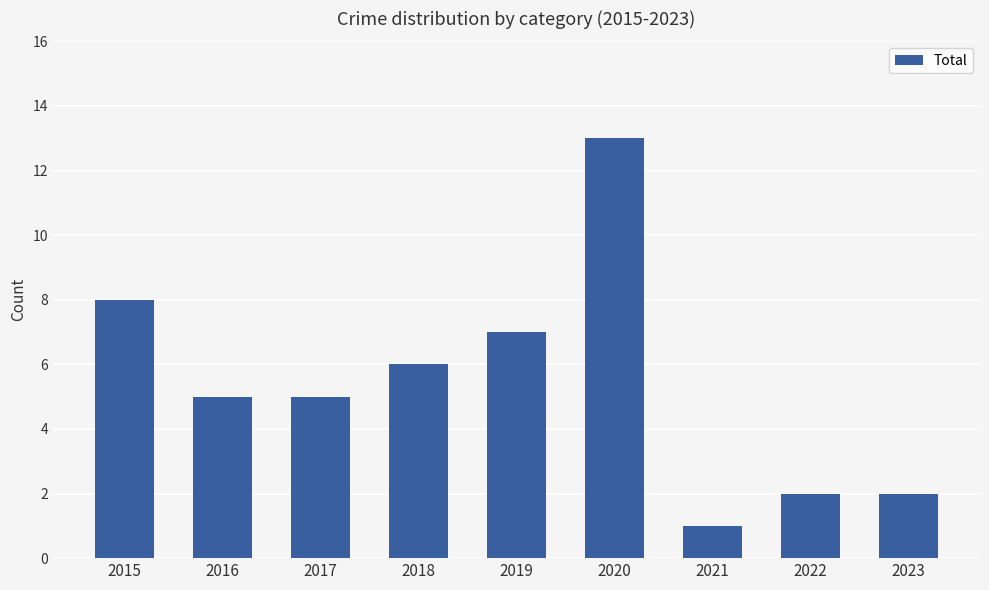

Is it true that the value at 2020 is 13?

True